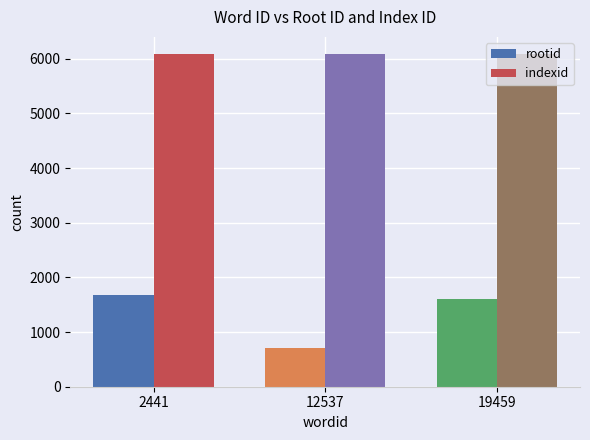

How many series are shown in this chart?

2